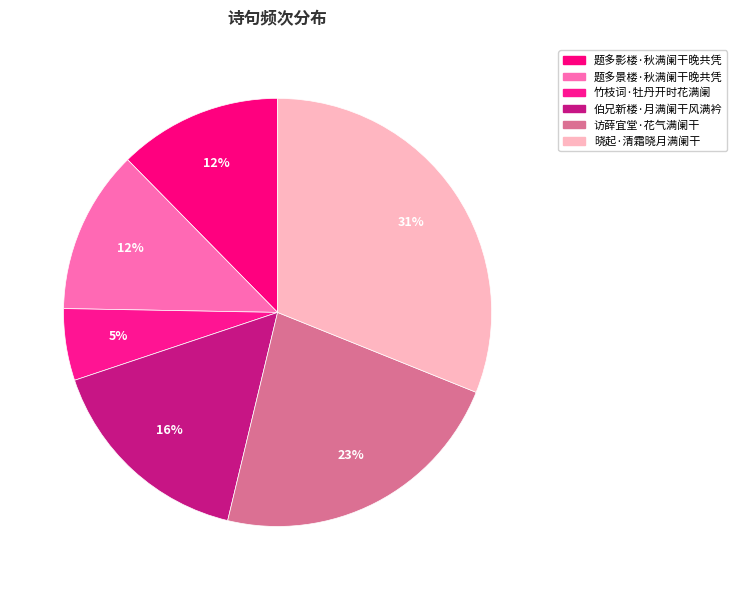

How much of the chart is everything except 伯兄新楼·月满阑干风满衿?

83.9%